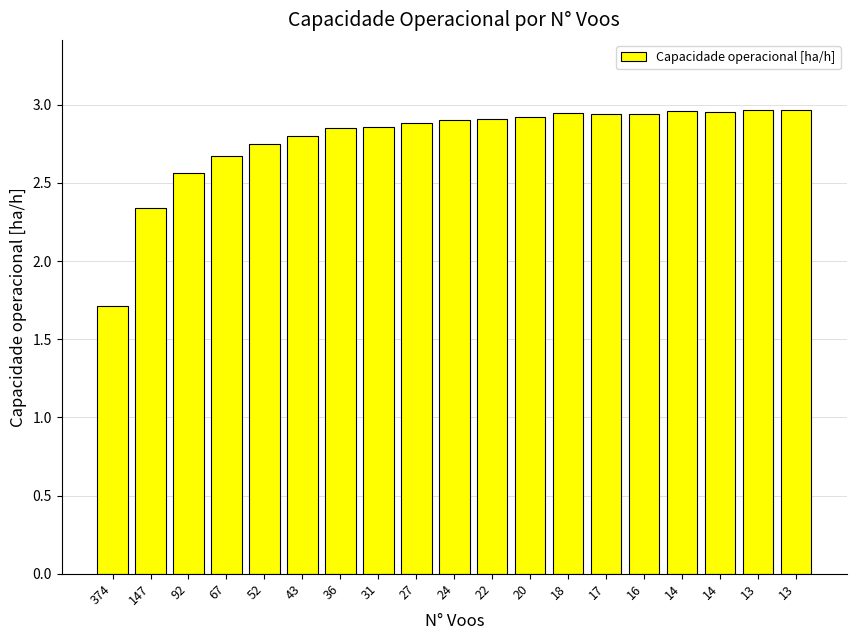

How many values exceed 2?

18